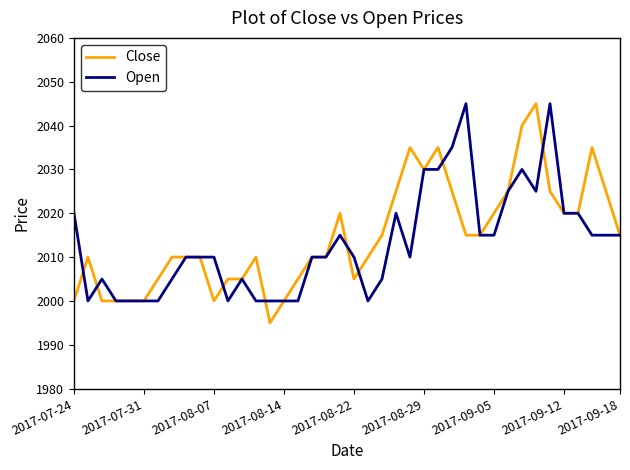

What is the maximum value shown in the chart?

2045